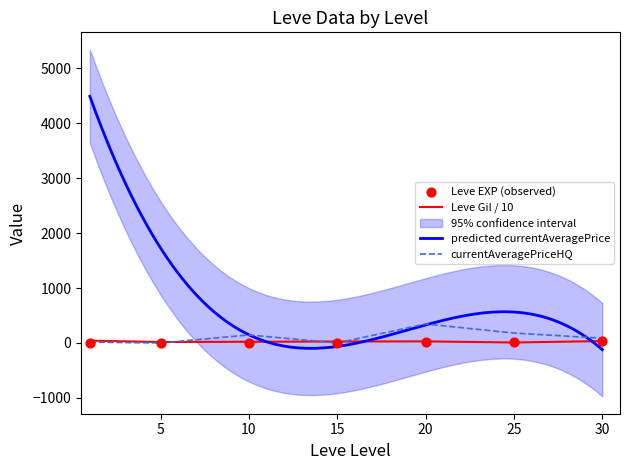

Is the value of Leve Gil / 10 at 15 greater than the value of currentAveragePriceHQ at 20?

No